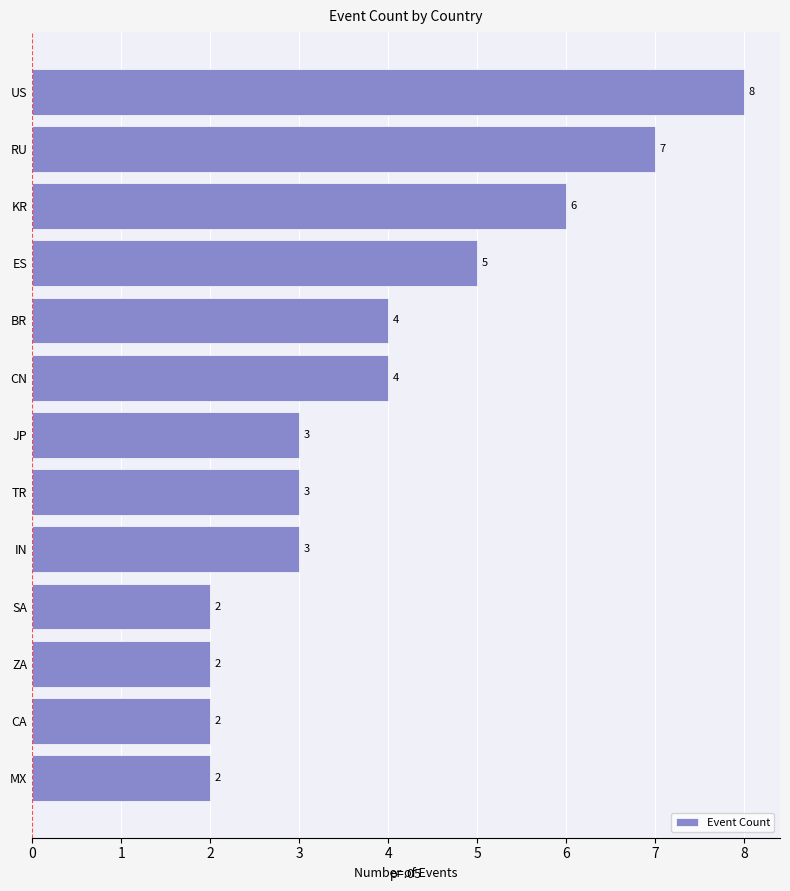

At which label is the value closest to 5?

ES